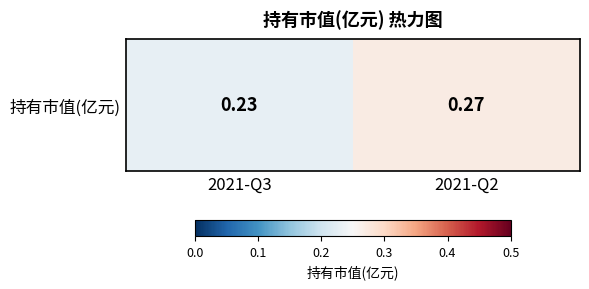

Count the values in the range 0 to 1.

2